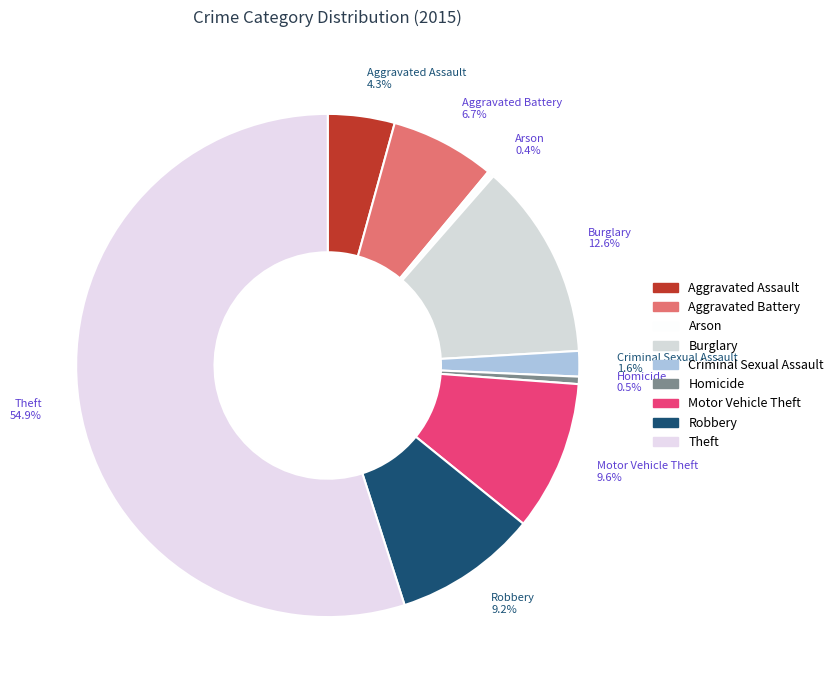

Which slice is the largest?

Theft